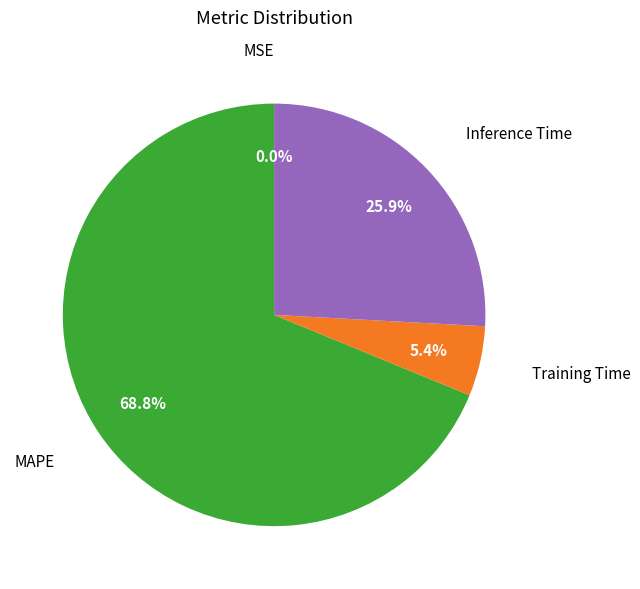

How much of the chart is everything except Inference Time?

74.1%